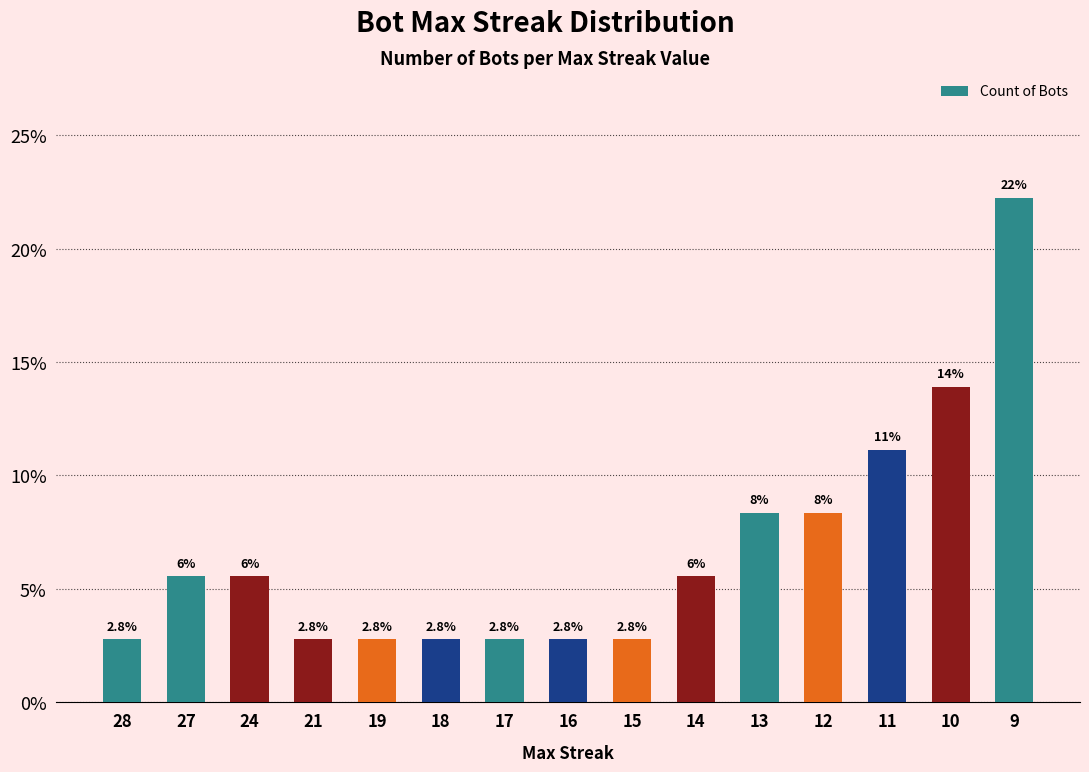

Does the chart contain any negative values?

No